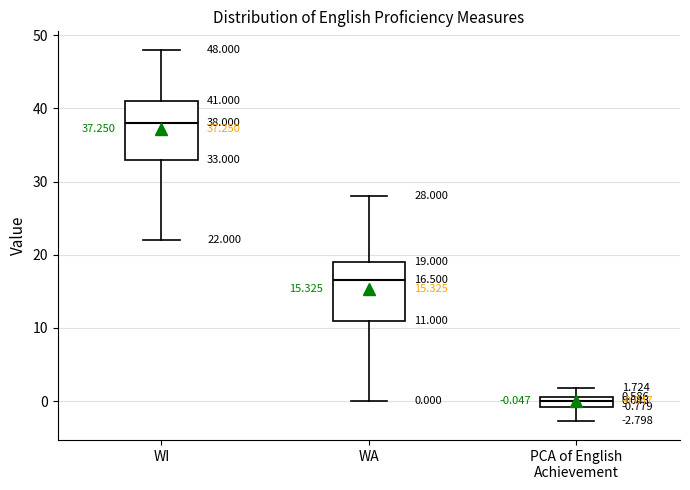

Which box's median line is the lowest?

PCA of English Achievement